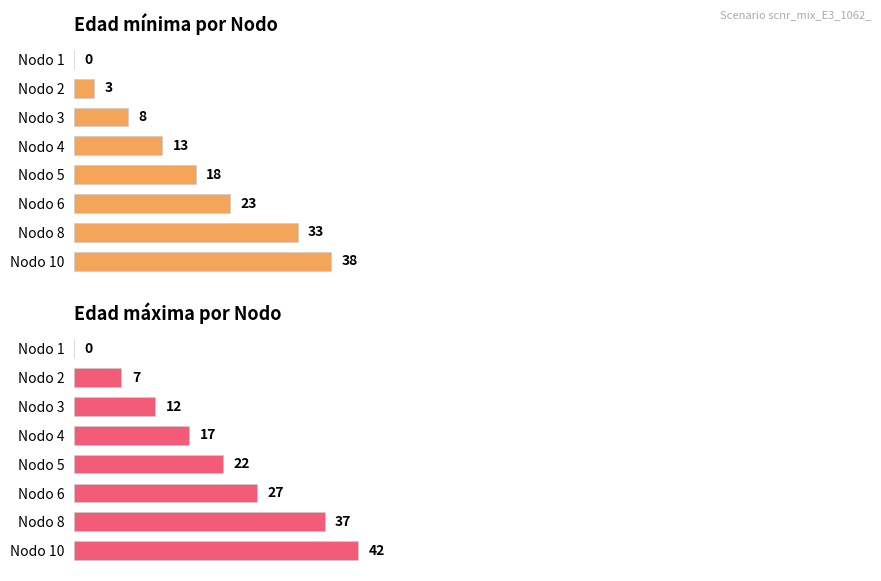

What are all the series names shown in the legend?

Edad_minima, Edad_maxima